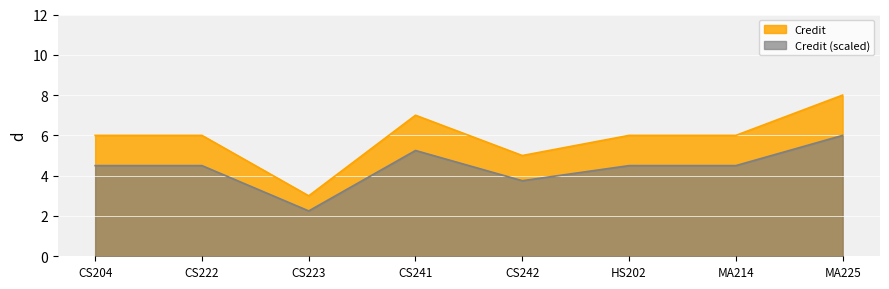

Rank the series by their maximum value, from highest to lowest.

Credit, Credit (scaled)